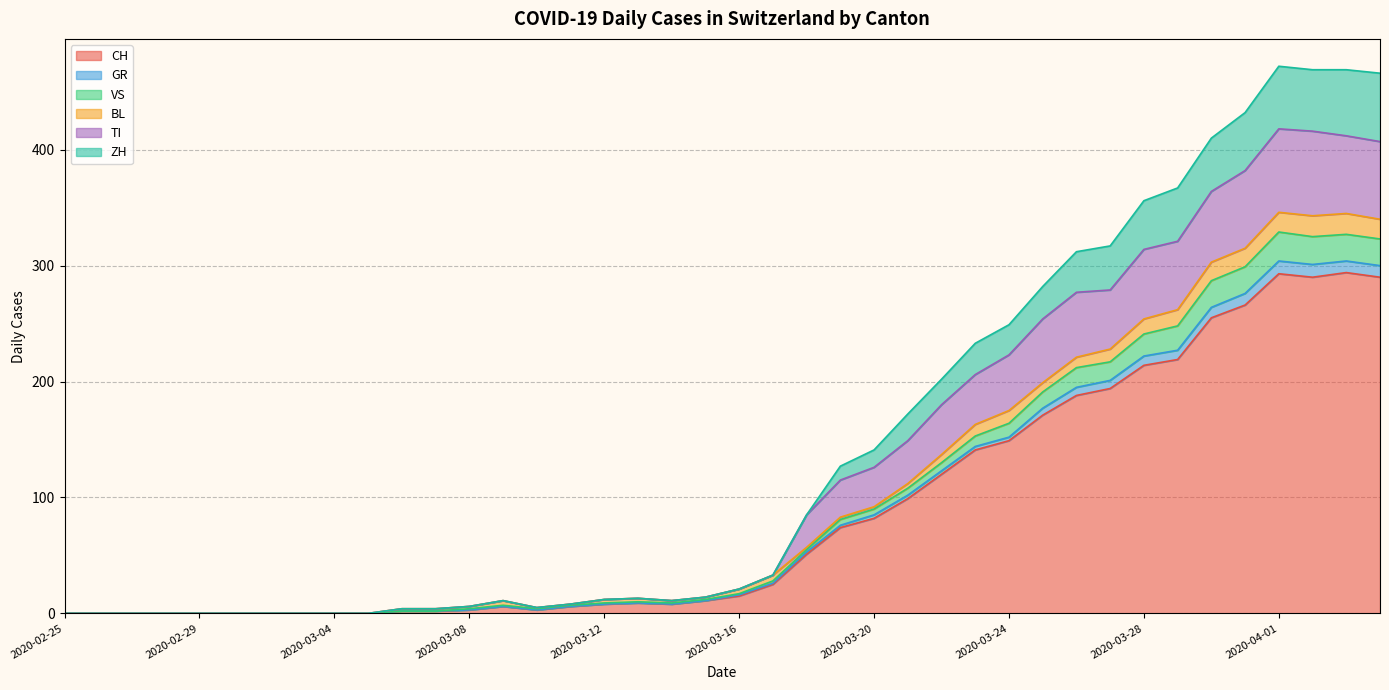

What is the label of the 17th point from the right?

2020-03-19